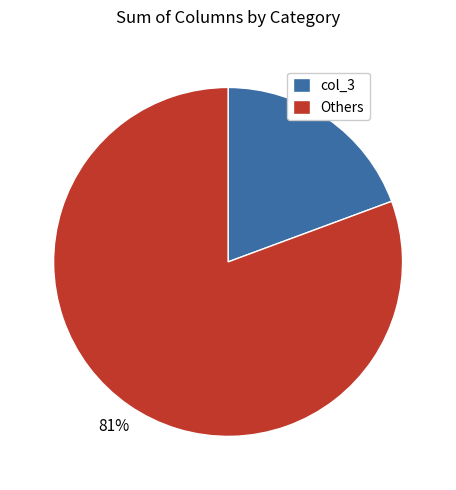

True or false: Others accounts for 81% of the total.

True